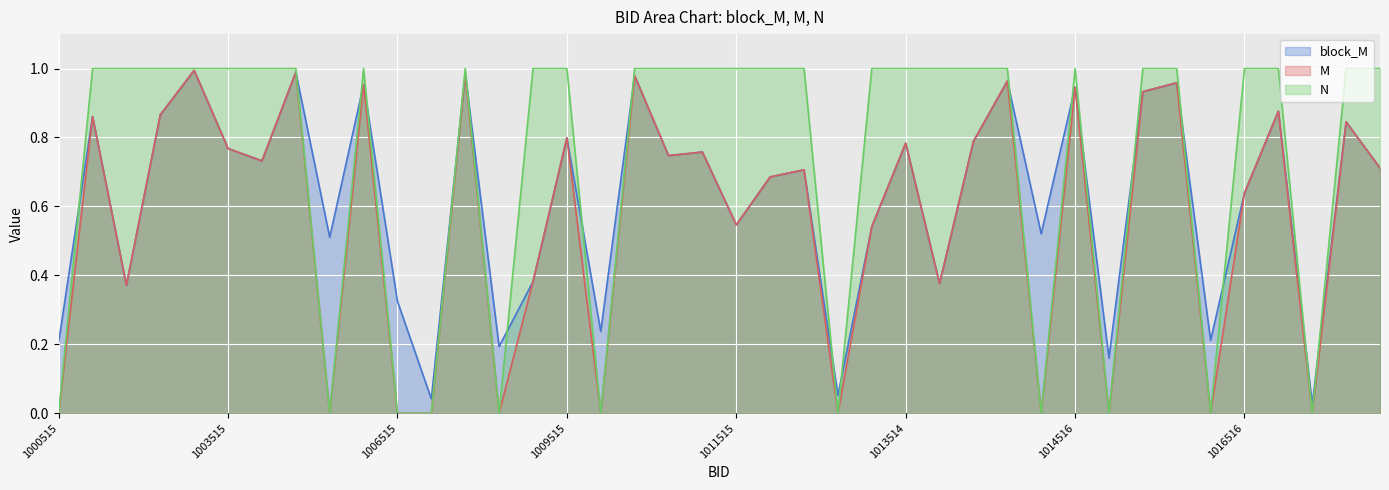

In M, how many points are lower than both neighbors (excluding endpoints)?

13